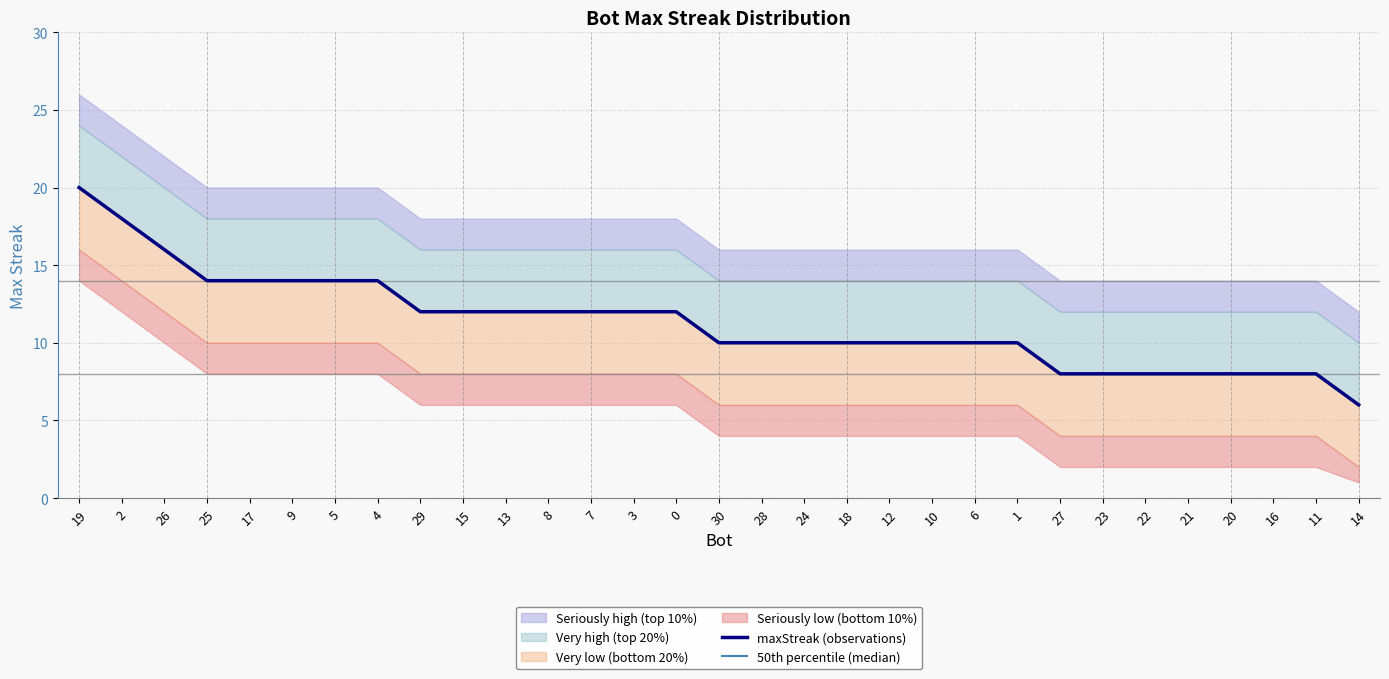

Which has a higher value, 29 or 26?

26